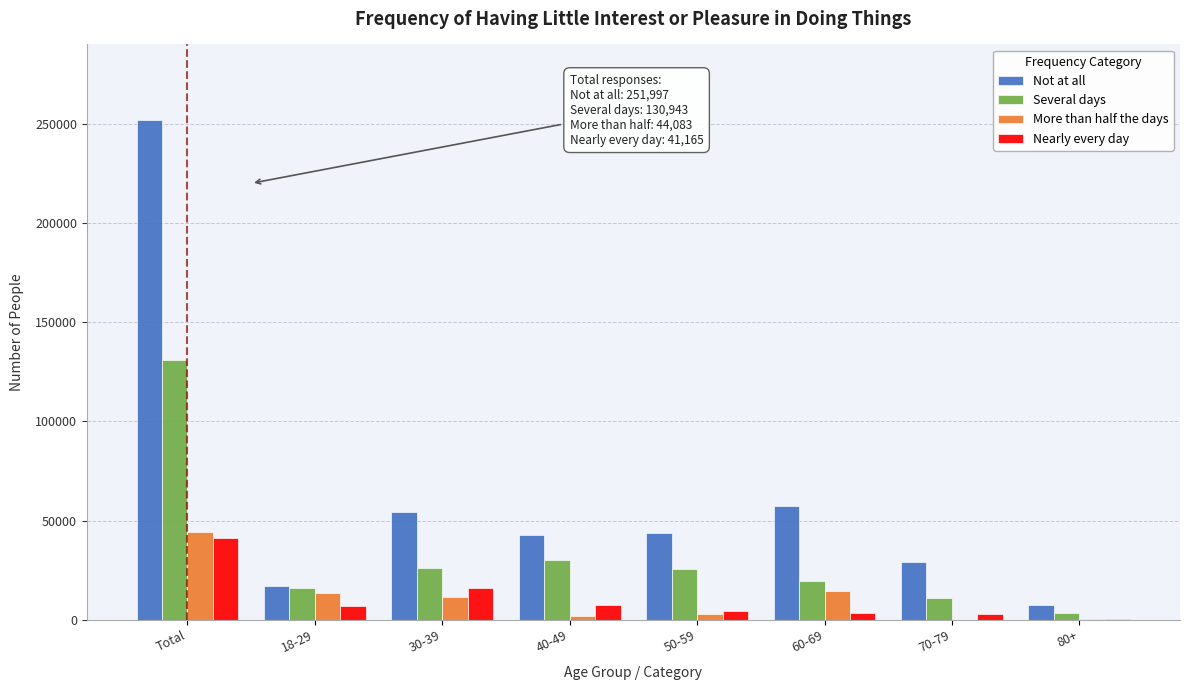

Which series changed the most between 60-69 and 80+?

Not at all